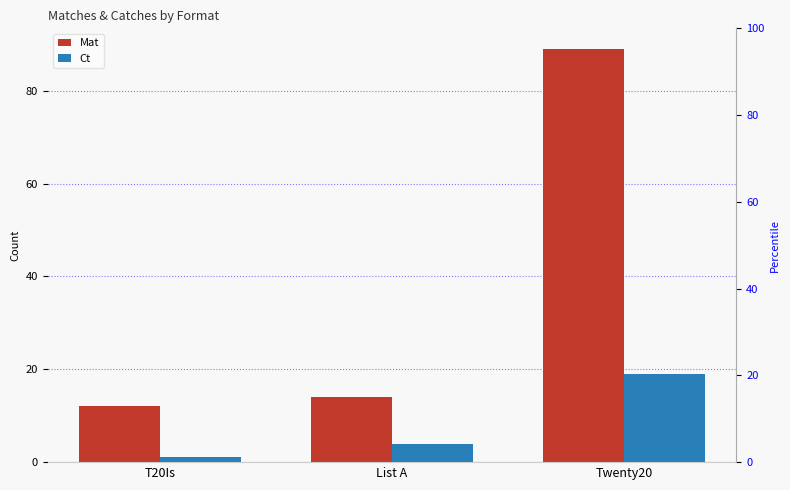

What is the average value of the Mat series?

38